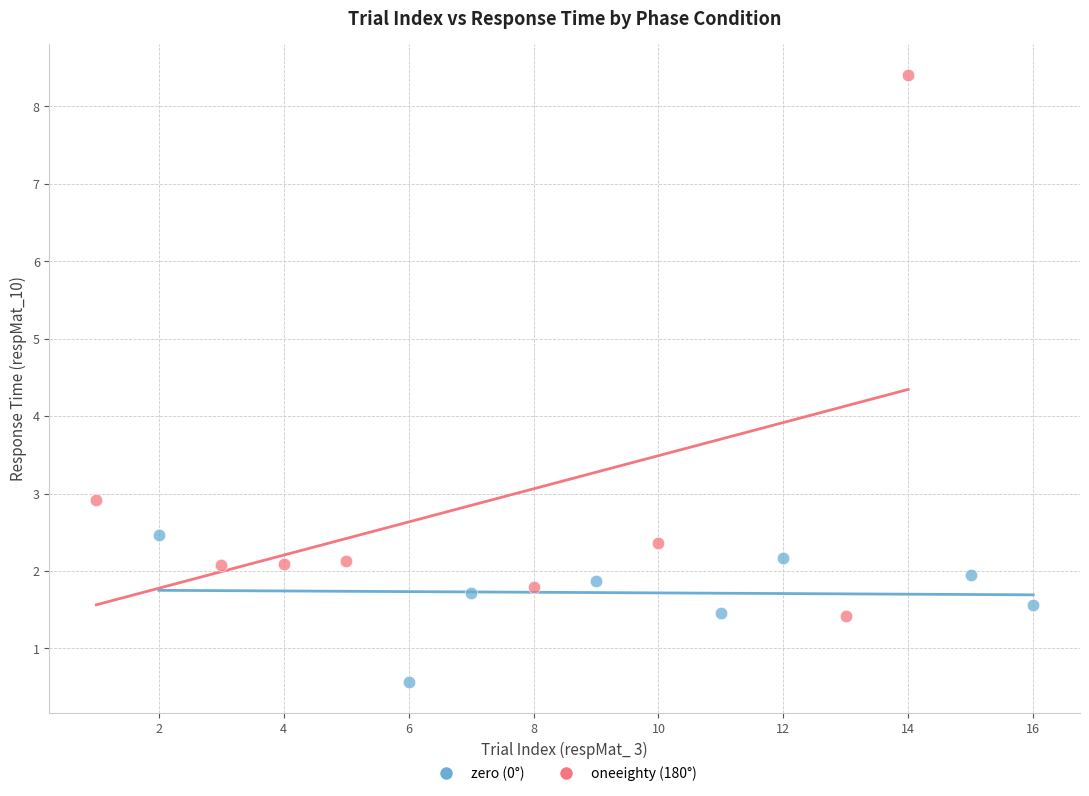

Which series has the largest Y range (max minus min)?

oneeighty (180°)